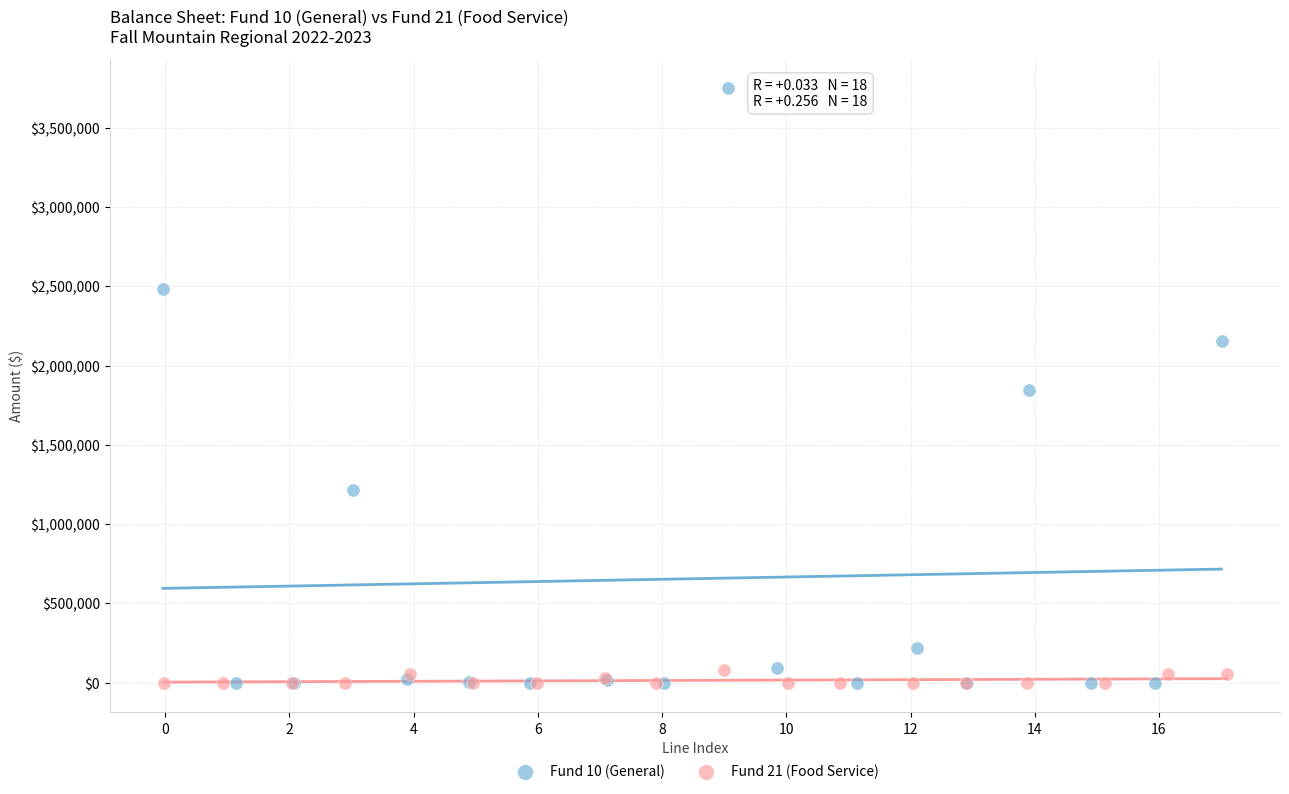

What are all the series names shown in the legend?

Fund 10 (General), Fund 21 (Food Service)